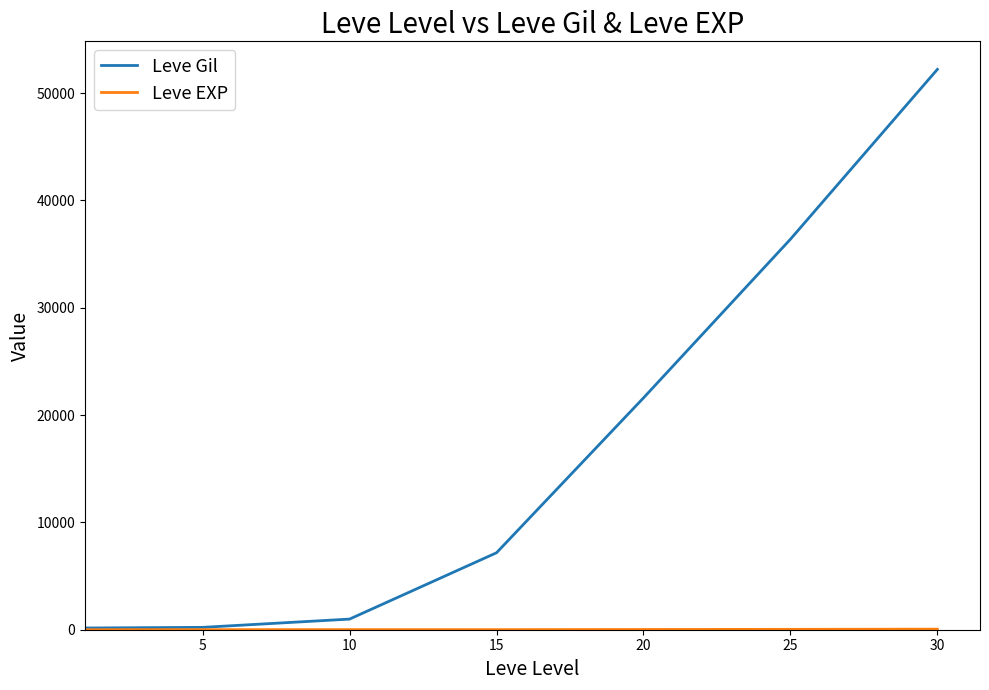

Which series has the largest range (max minus min)?

Leve Gil